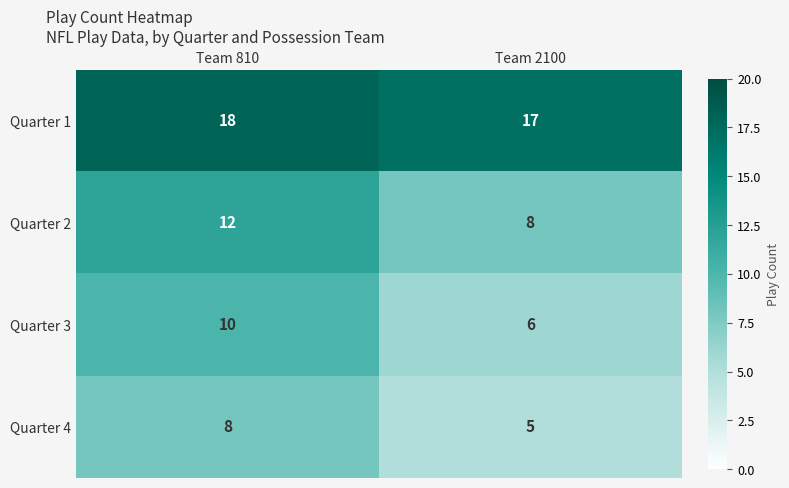

What is the approximate value of Quarter 3 at Team 810?

10